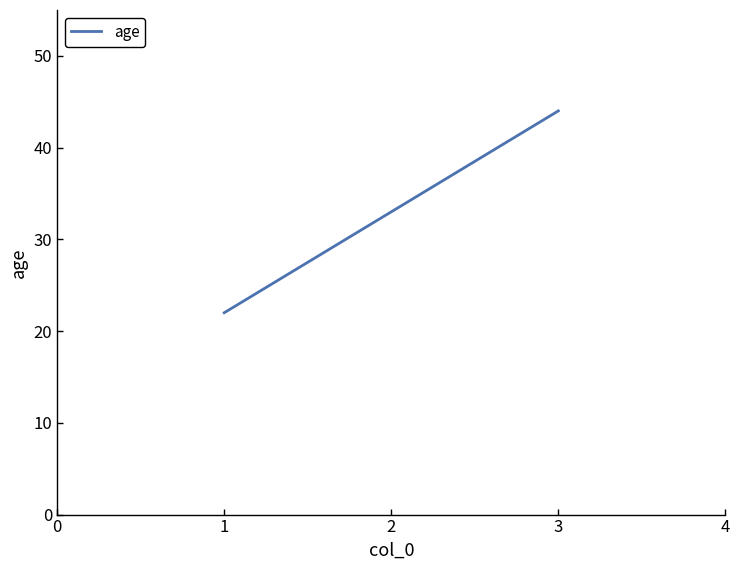

Which label corresponds to the largest value in the chart?

3